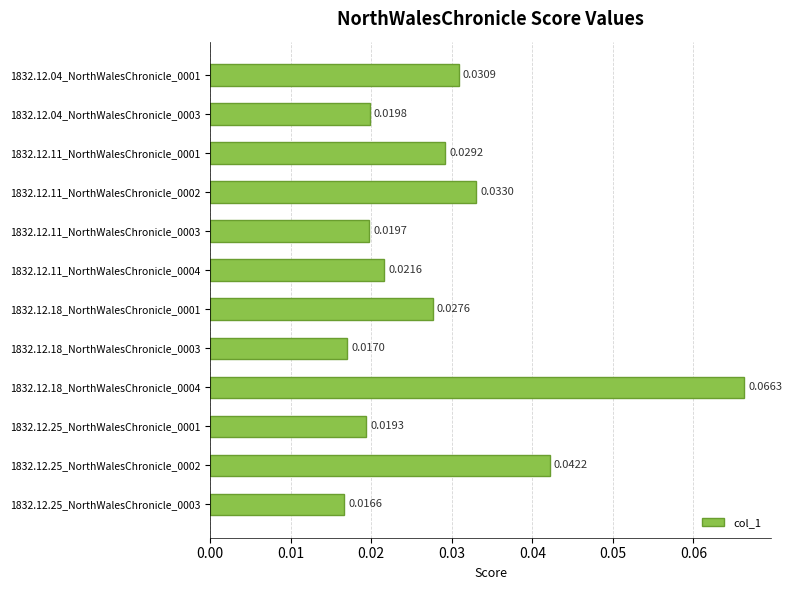

List the labels in order of value, smallest first.

1832.12.25_NorthWalesChronicle_0003, 1832.12.18_NorthWalesChronicle_0003, 1832.12.25_NorthWalesChronicle_0001, 1832.12.11_NorthWalesChronicle_0003, 1832.12.04_NorthWalesChronicle_0003, 1832.12.11_NorthWalesChronicle_0004, 1832.12.18_NorthWalesChronicle_0001, 1832.12.11_NorthWalesChronicle_0001, 1832.12.04_NorthWalesChronicle_0001, 1832.12.11_NorthWalesChronicle_0002, 1832.12.25_NorthWalesChronicle_0002, 1832.12.18_NorthWalesChronicle_0004